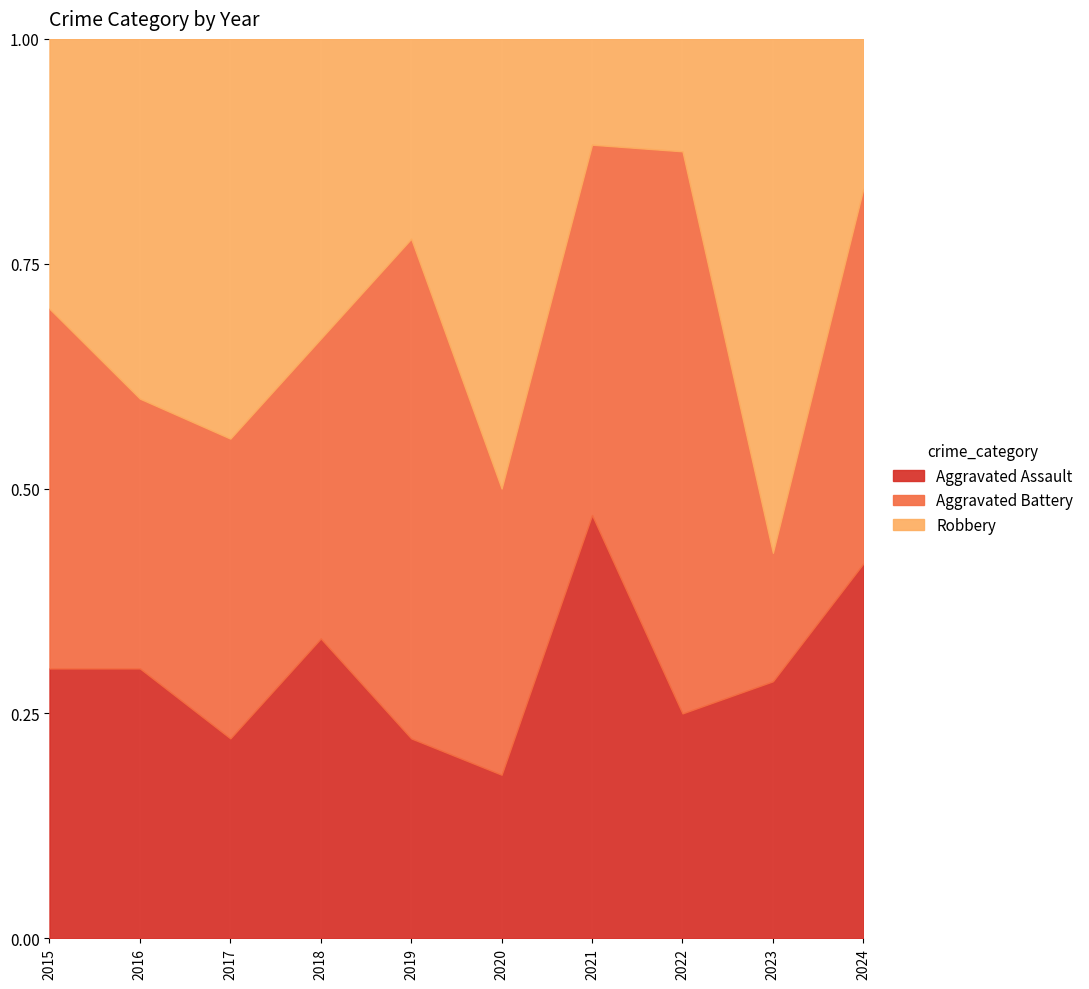

Which has a higher value, 2024 or 2020?

2024